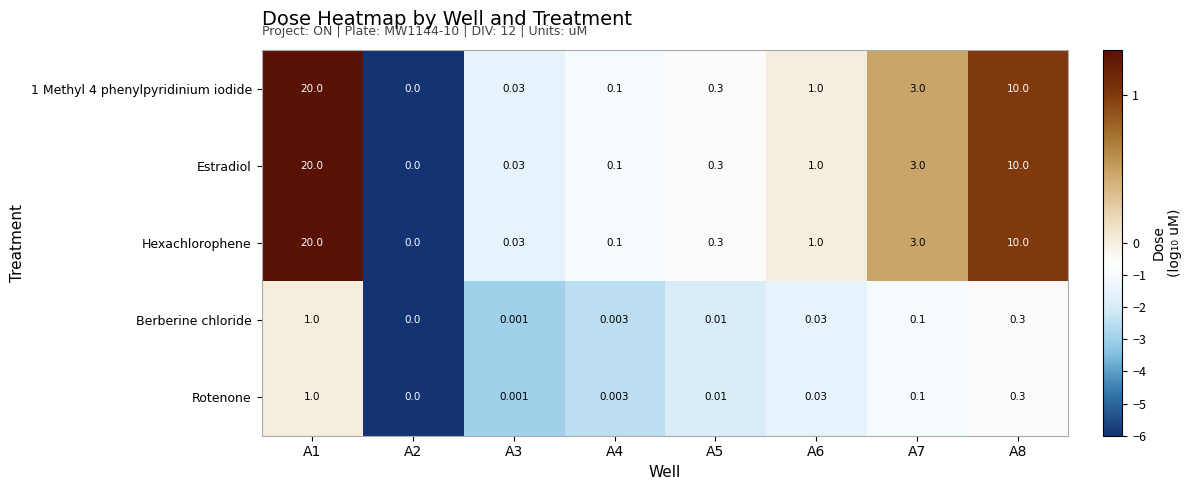

Is the value of 1 Methyl 4 phenylpyridinium iodide at A4 greater than the value of Rotenone at A3?

Yes